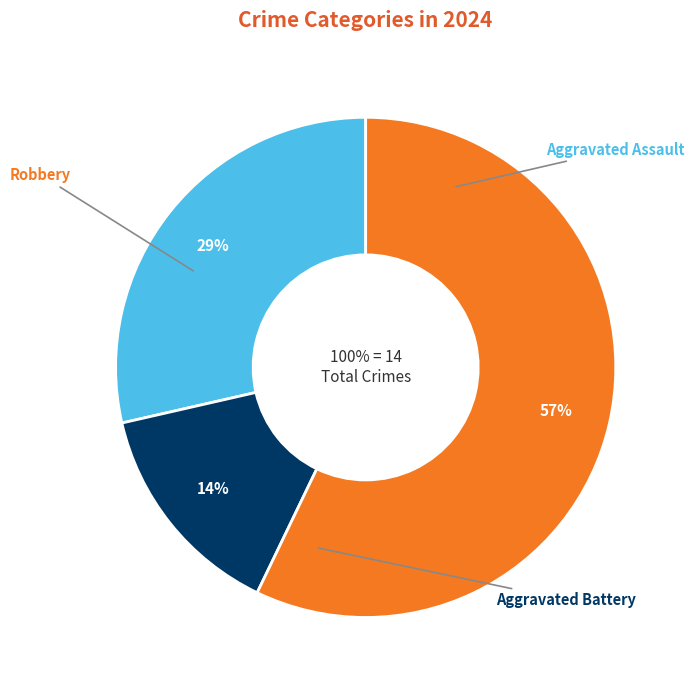

The Aggravated Battery slice represents 8% of the pie. True or false?

False